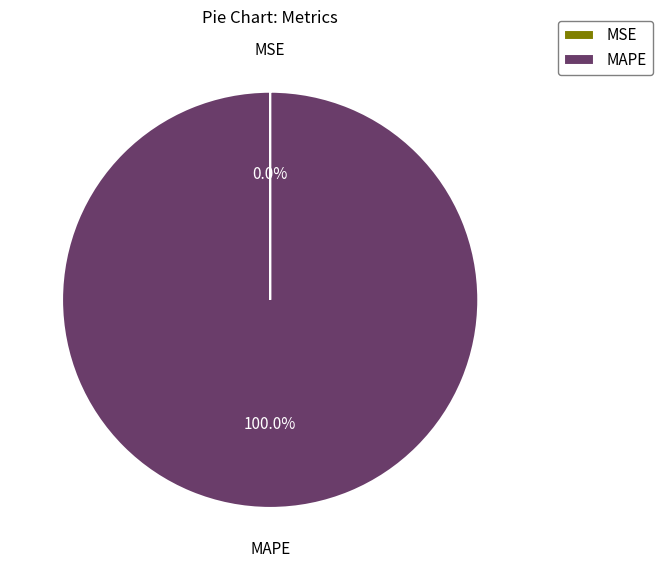

What is the largest slice in the pie chart?

MAPE